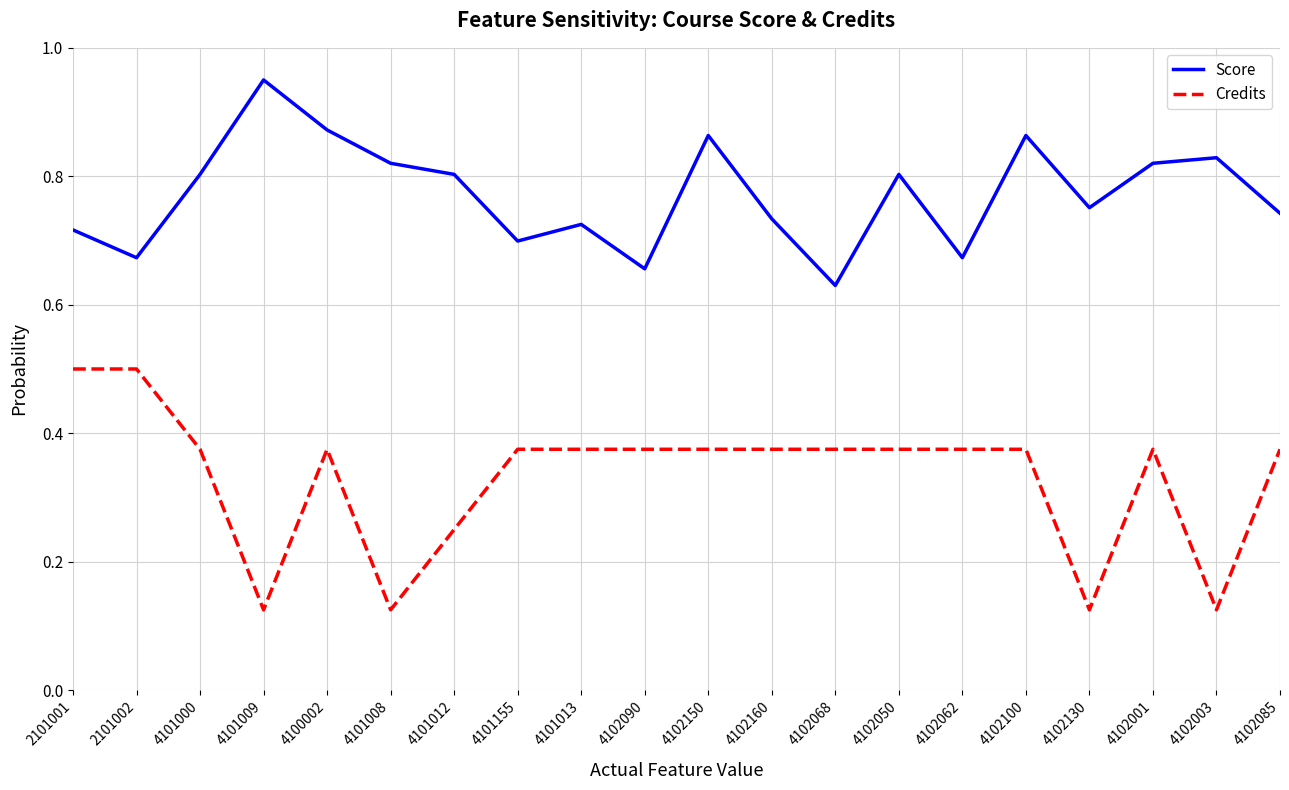

At 4102090, list the series in order from smallest to largest.

Credits, Score